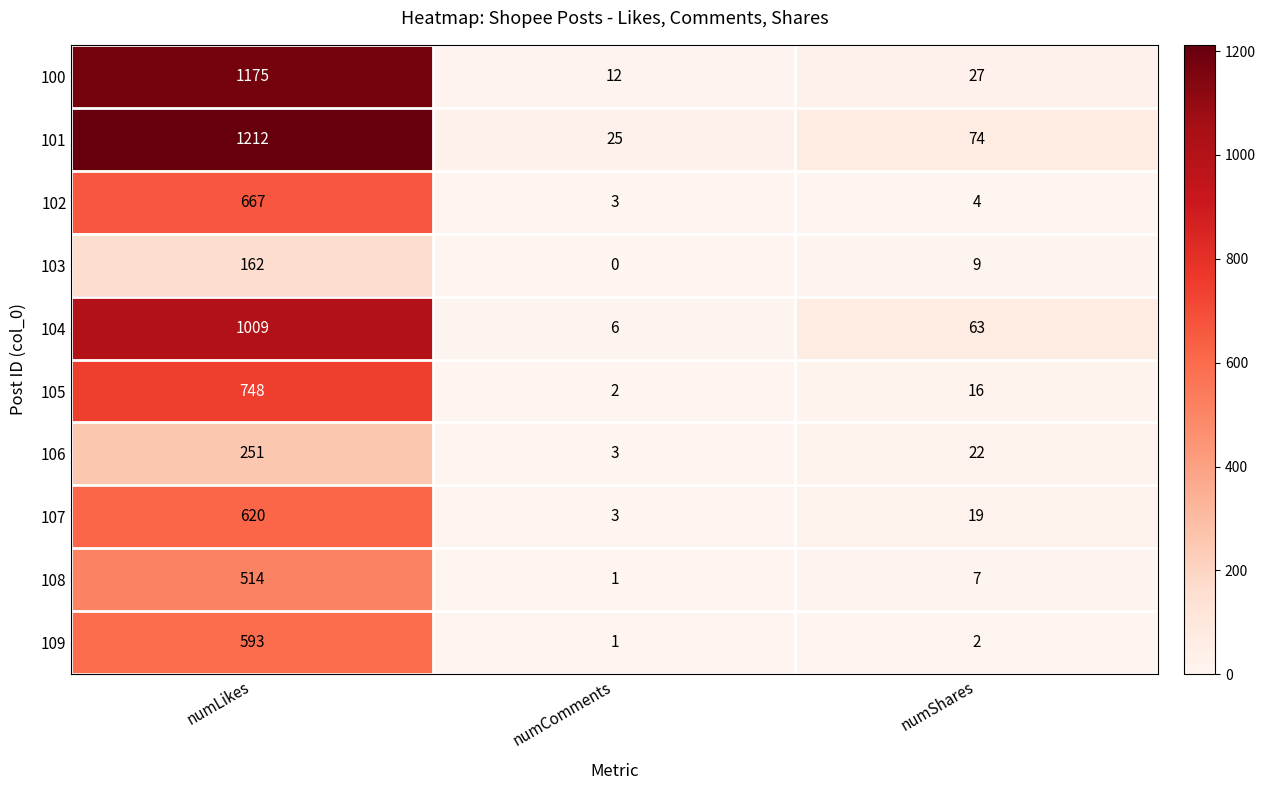

Between numLikes and numShares, which series saw the biggest shift?

100